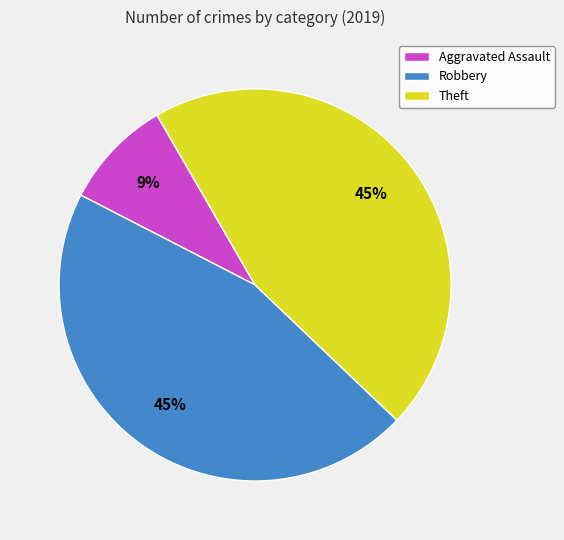

To the nearest percent, what is the difference between the Robbery and Aggravated Assault slice percentages?

36%